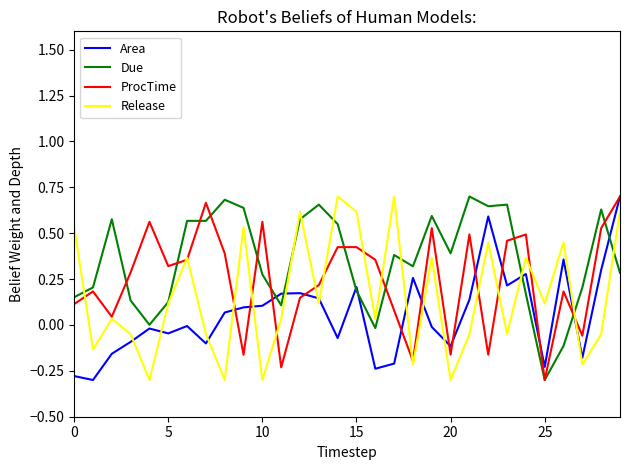

Which series has the largest total across all categories?

Due